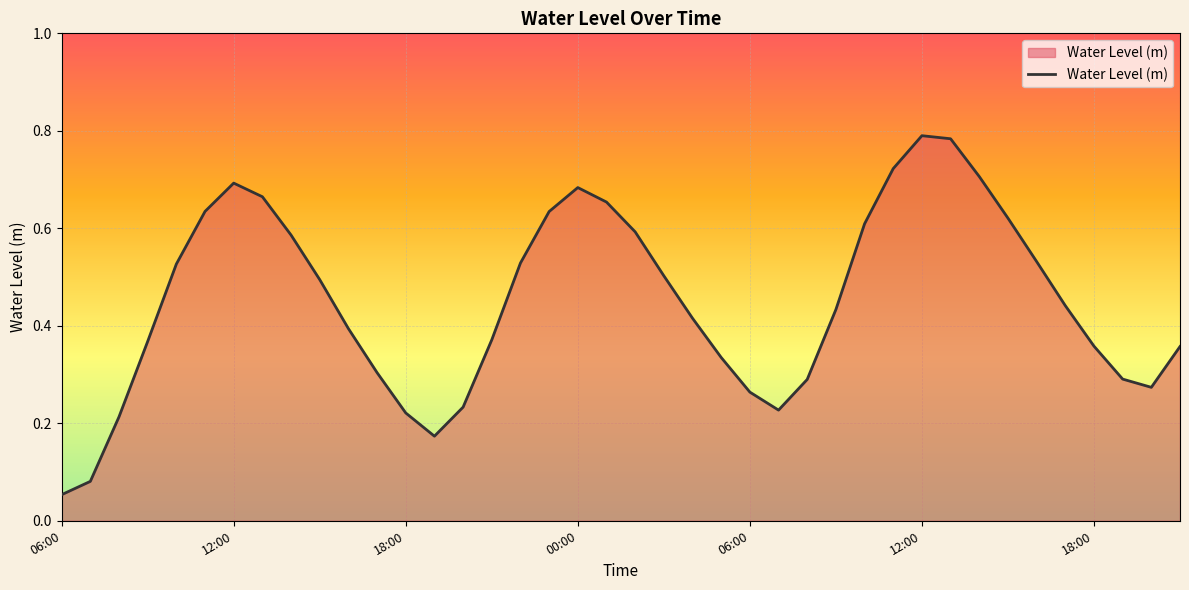

Does the chart have visible grid lines?

Yes